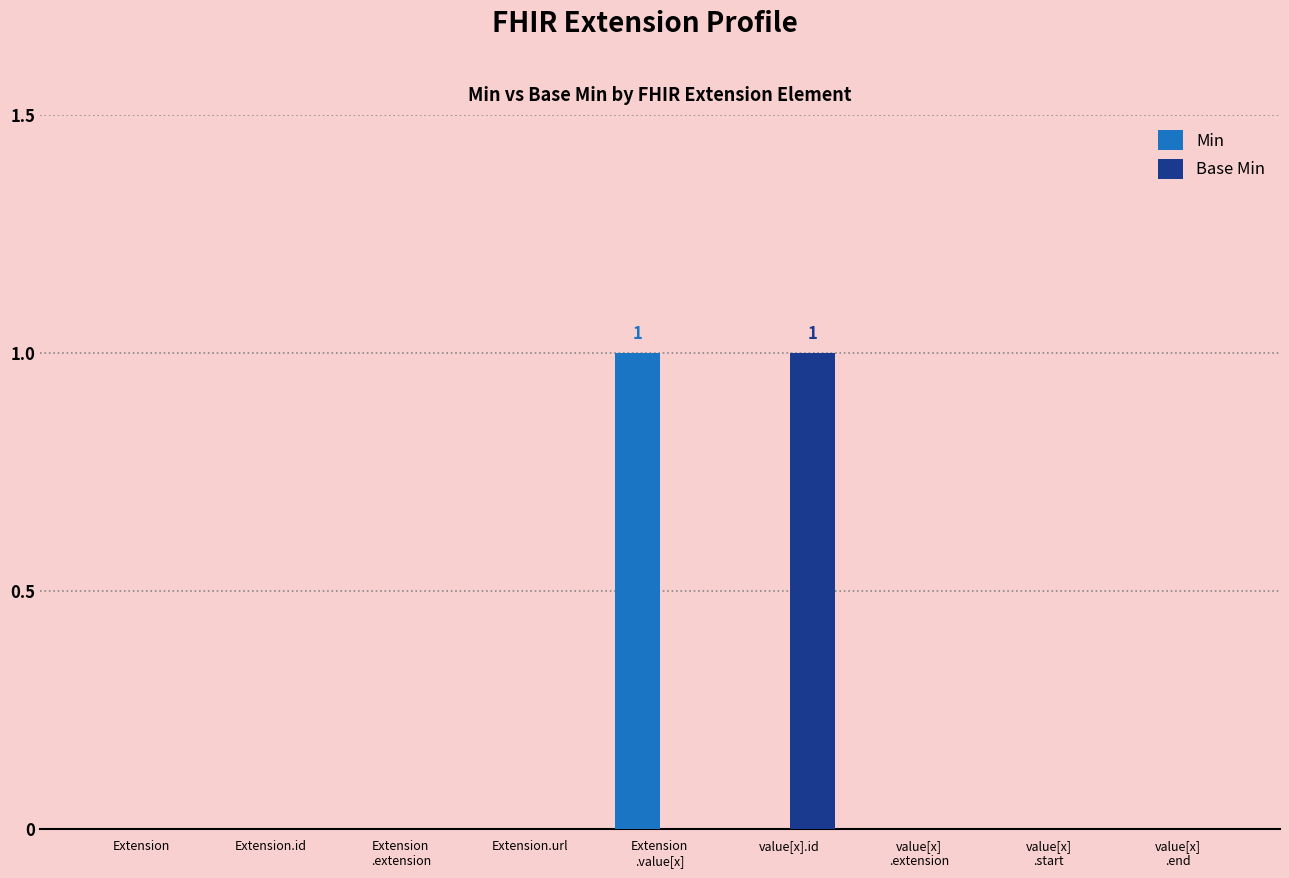

What are all the series names shown in the legend?

Min, Base Min